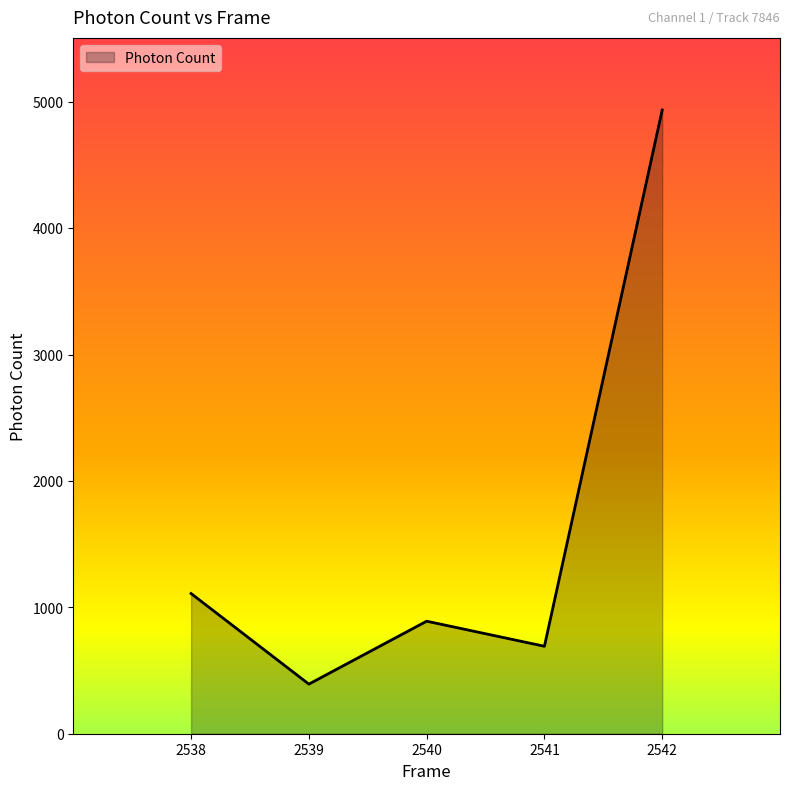

How many lines are shown in the chart?

1